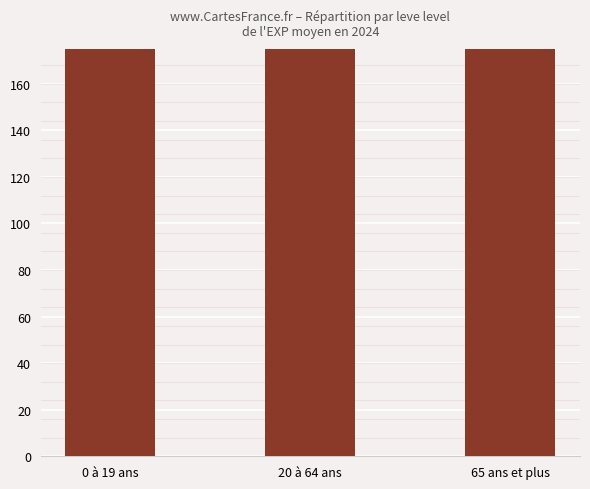

Are the bars horizontal?

No